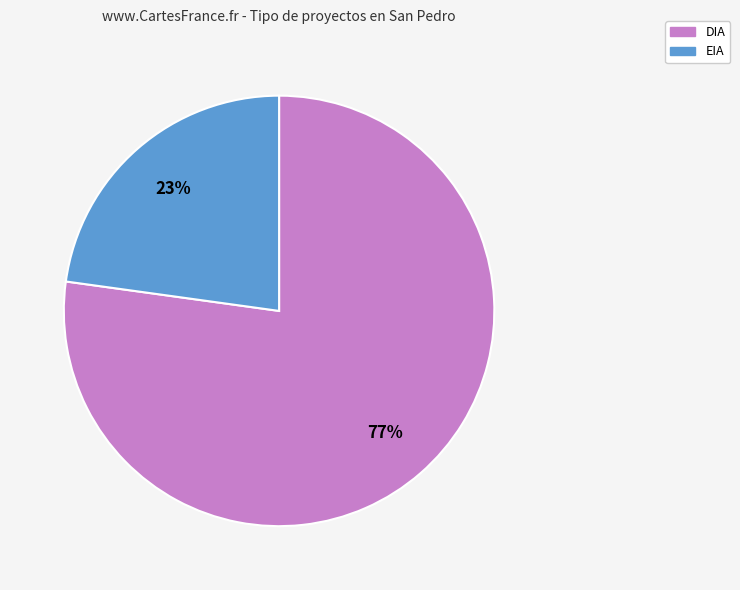

How many segments does this pie chart have?

2